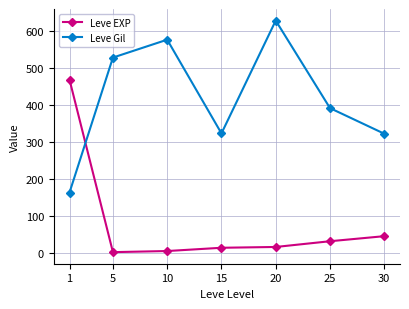

Rank the series by their maximum value, from highest to lowest.

Leve Gil, Leve EXP